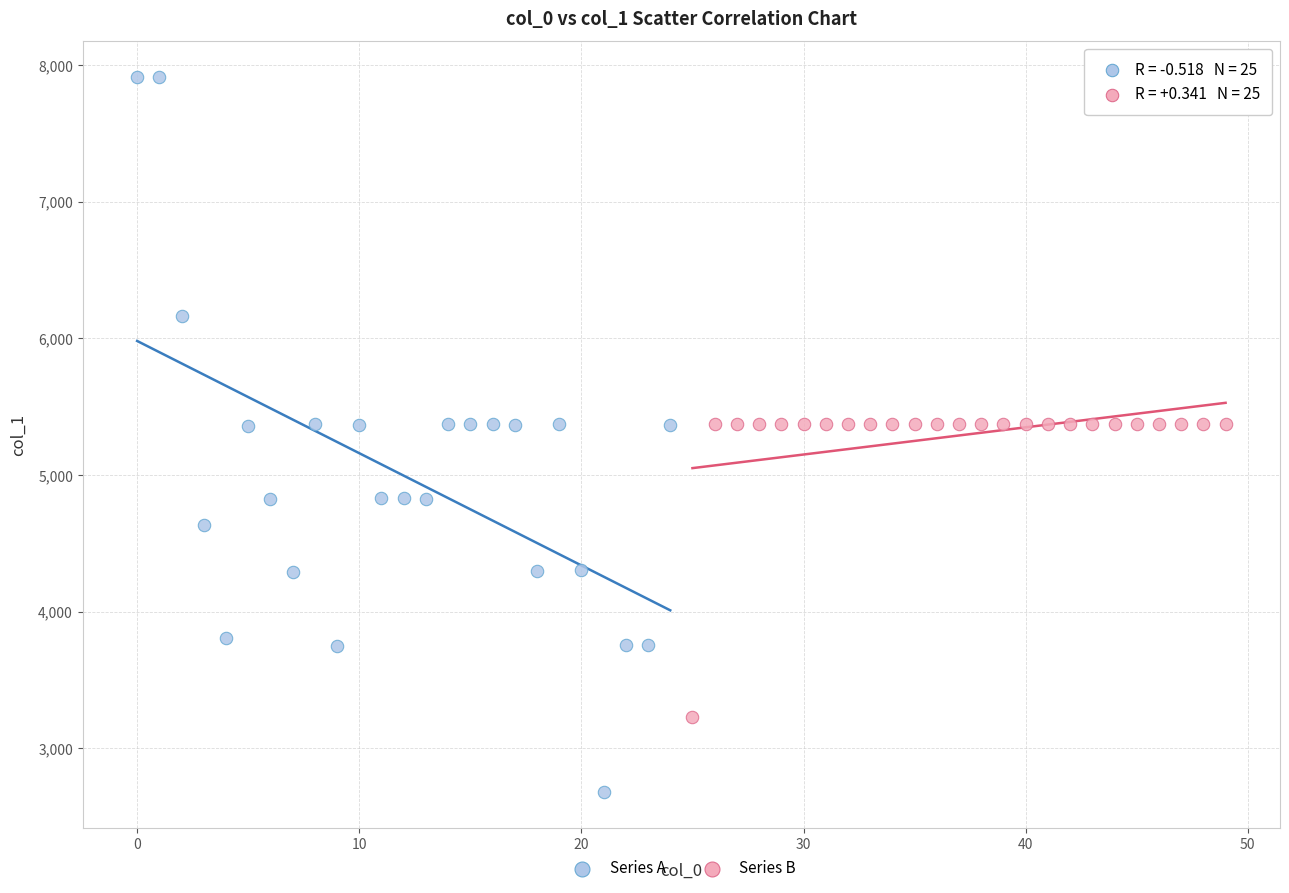

What are all the series names shown in the legend?

Series A, Series B